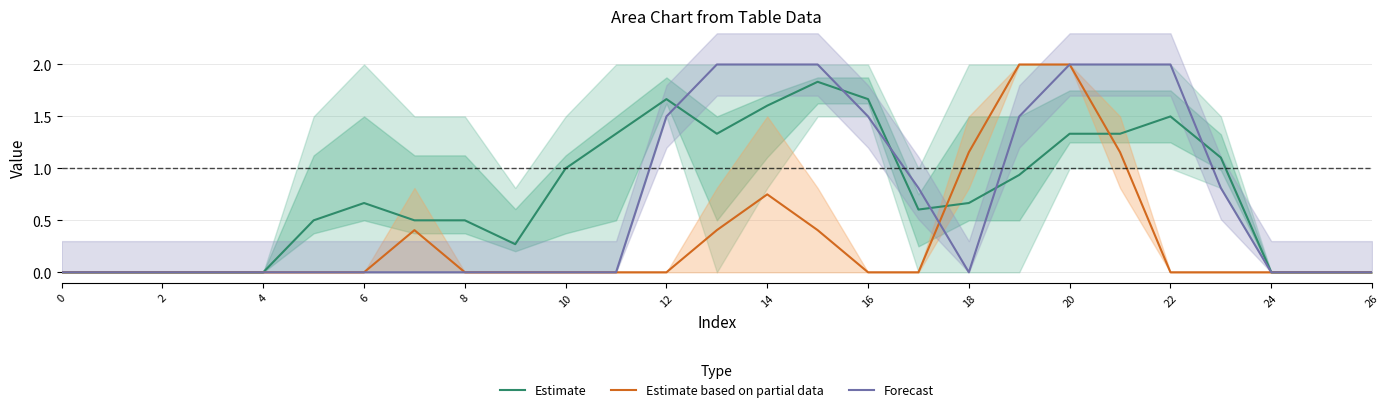

List the series in order of their overall mean, lowest first.

Estimate based on partial data, Forecast, Estimate